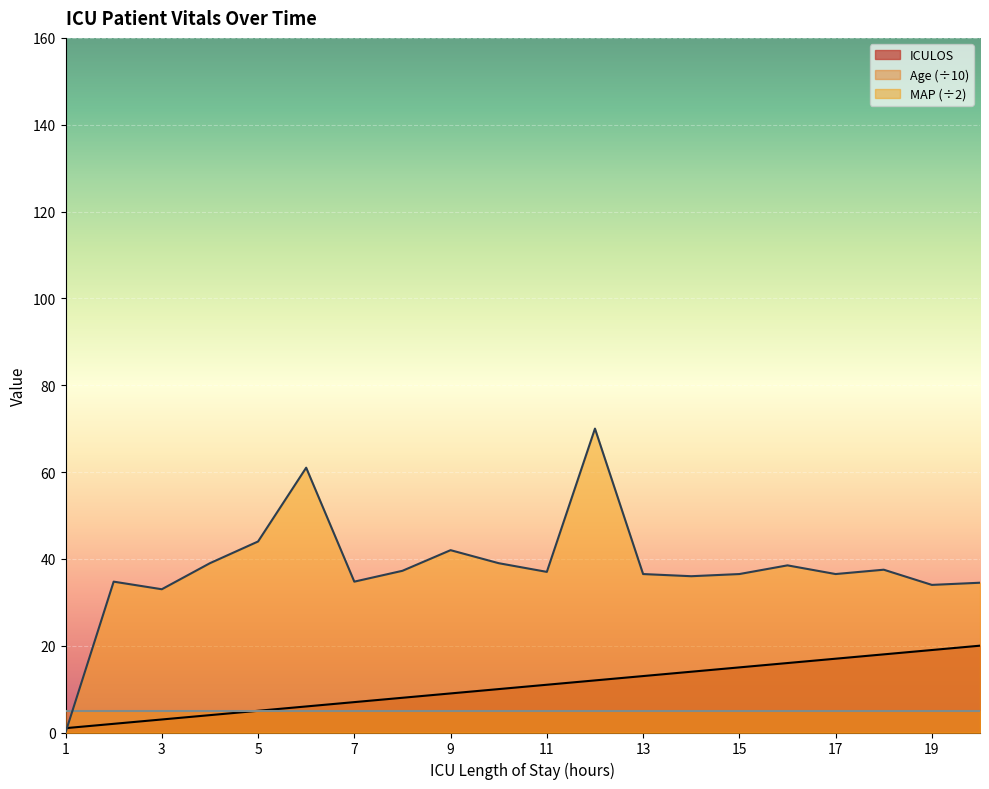

Reading right to left, extract all data points from this chart.

ICULOS: 20.0	19.0	18.0	17.0	16.0	15.0	14.0	13.0	12.0	11.0	10.0	9.0	8.0	7.0	6.0	5.0	4.0	3.0	2.0	1.0
MAP: 34.5	34.0	37.5	36.5	38.5	36.5	36.0	36.5	70.0	37.0	39.0	42.0	37.2	34.8	61.0	44.0	39.0	33.0	34.8	0.0